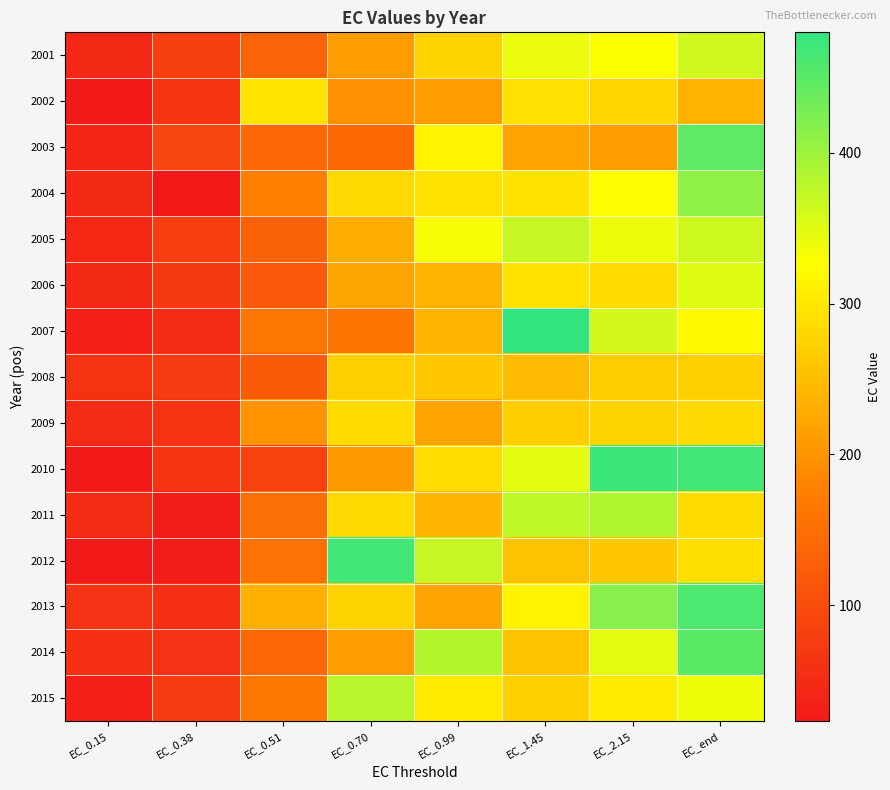

Reading left to right, transcribe all the data shown in this chart.

2001: EC_0.15=46.8	EC_0.38=81.6	EC_0.51=135.6	EC_0.70=211.9	EC_0.99=274.9	EC_1.45=342.3	EC_2.15=328.6	EC_end=363.8
2002: EC_0.15=23.1	EC_0.38=65.3	EC_0.51=295.8	EC_0.70=198.7	EC_0.99=209.6	EC_1.45=291.2	EC_2.15=279.2	EC_end=237.1
2003: EC_0.15=40.9	EC_0.38=90.8	EC_0.51=141.4	EC_0.70=142.4	EC_0.99=313.8	EC_1.45=218.3	EC_2.15=211.2	EC_end=447.3
2004: EC_0.15=46.2	EC_0.38=24.9	EC_0.51=176.0	EC_0.70=282.7	EC_0.99=294.1	EC_1.45=295.0	EC_2.15=323.0	EC_end=411.3
2005: EC_0.15=44.5	EC_0.38=77.9	EC_0.51=131.4	EC_0.70=230.8	EC_0.99=333.8	EC_1.45=370.4	EC_2.15=340.9	EC_end=364.2
2006: EC_0.15=47.1	EC_0.38=69.3	EC_0.51=120.5	EC_0.70=220.6	EC_0.99=236.0	EC_1.45=293.2	EC_2.15=286.4	EC_end=350.2
2007: EC_0.15=34.6	EC_0.38=52.3	EC_0.51=162.3	EC_0.70=159.3	EC_0.99=239.0	EC_1.45=480.1	EC_2.15=359.9	EC_end=320.4
2008: EC_0.15=62.5	EC_0.38=72.1	EC_0.51=121.7	EC_0.70=272.6	EC_0.99=260.8	EC_1.45=247.2	EC_2.15=268.8	EC_end=270.7
2009: EC_0.15=50.5	EC_0.38=62.4	EC_0.51=200.8	EC_0.70=285.6	EC_0.99=217.7	EC_1.45=268.8	EC_2.15=276.1	EC_end=282.8
2010: EC_0.15=25.5	EC_0.38=63.8	EC_0.51=84.9	EC_0.70=208.2	EC_0.99=287.6	EC_1.45=348.7	EC_2.15=473.2	EC_end=469.7
2011: EC_0.15=54.6	EC_0.38=32.2	EC_0.51=151.0	EC_0.70=282.0	EC_0.99=240.5	EC_1.45=375.1	EC_2.15=385.2	EC_end=284.8
2012: EC_0.15=23.3	EC_0.38=29.5	EC_0.51=156.9	EC_0.70=466.9	EC_0.99=371.0	EC_1.45=255.7	EC_2.15=262.4	EC_end=290.4
2013: EC_0.15=59.8	EC_0.38=56.9	EC_0.51=234.2	EC_0.70=275.5	EC_0.99=220.0	EC_1.45=313.7	EC_2.15=416.4	EC_end=460.1
2014: EC_0.15=58.3	EC_0.38=60.8	EC_0.51=139.9	EC_0.70=211.5	EC_0.99=381.8	EC_1.45=257.7	EC_2.15=347.5	EC_end=449.9
2015: EC_0.15=33.0	EC_0.38=73.6	EC_0.51=164.0	EC_0.70=380.3	EC_0.99=303.9	EC_1.45=271.7	EC_2.15=304.6	EC_end=339.0